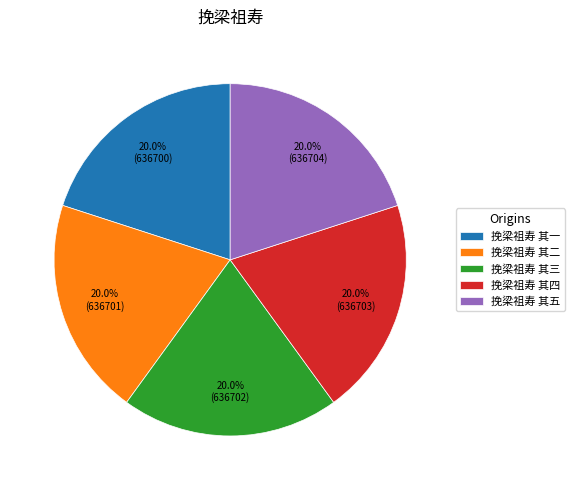

To the nearest percent, what portion does 挽梁祖寿 其四 represent?

20%